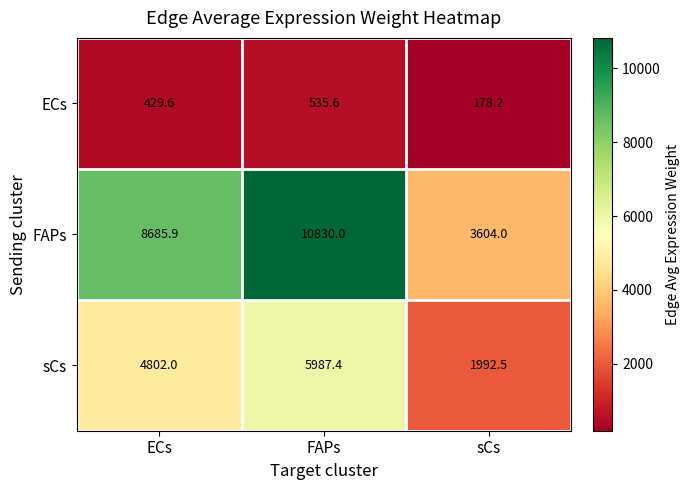

Which series changed the most between ECs and FAPs?

FAPs